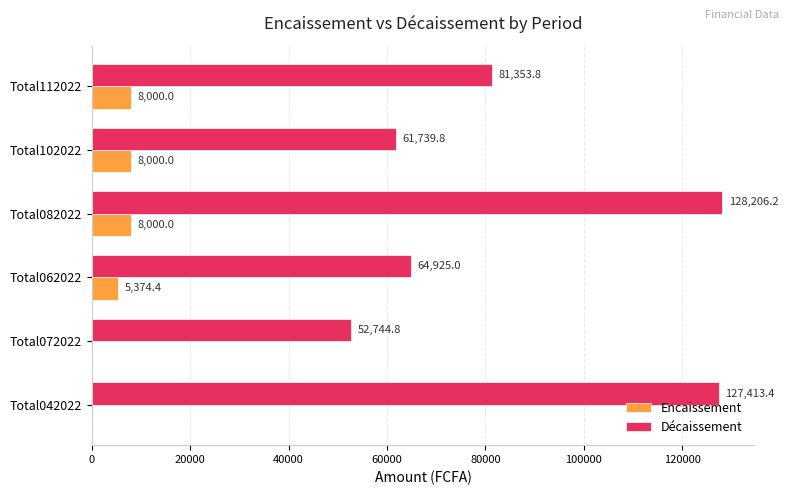

True or false: Décaissement has a value of 81353.8 at Total112022.

True